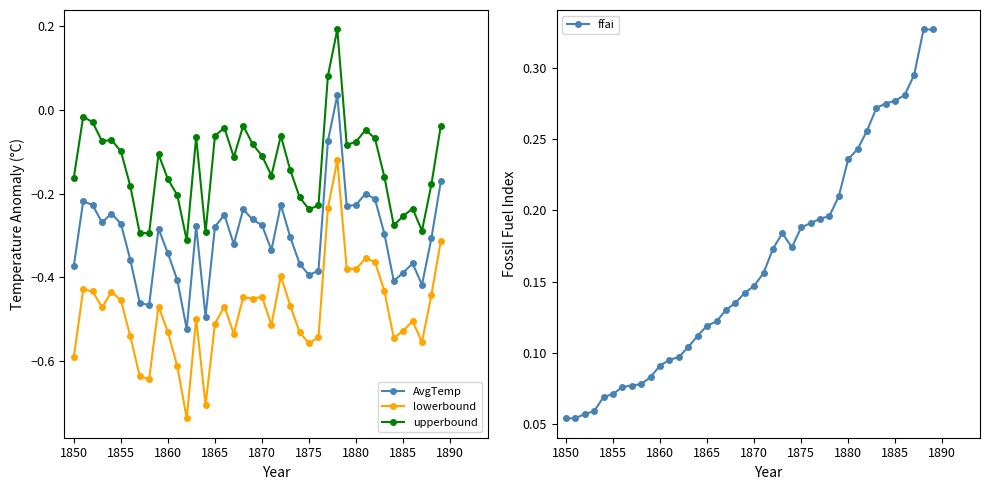

True or false: ffai has more than 2 points higher than both neighbors.

False